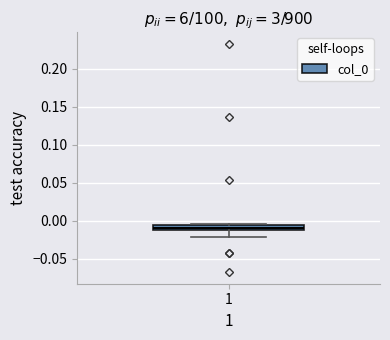

Where does the lower whisker of the box at x = 1 end on the y-axis? The values are not printed on the chart, so give them approximately, as read against the axis.

-0.020